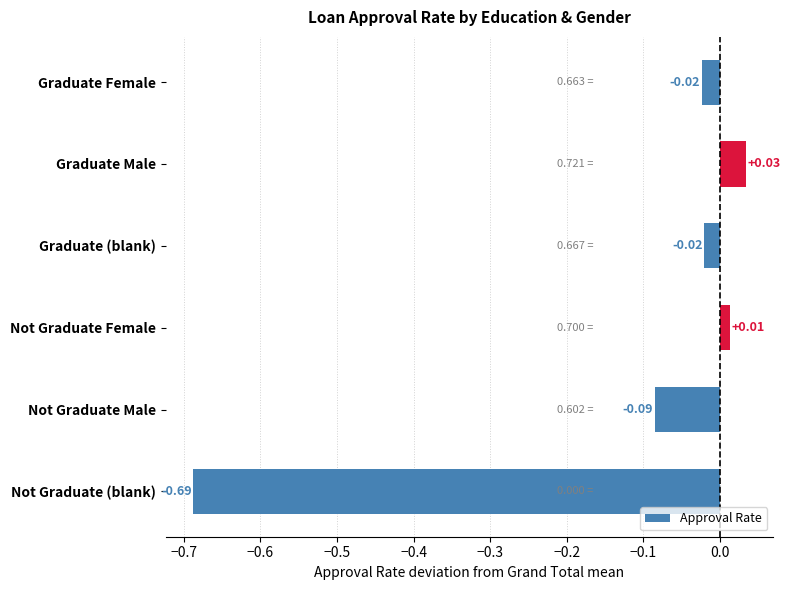

Which label corresponds to the largest value in the chart?

Graduate Male